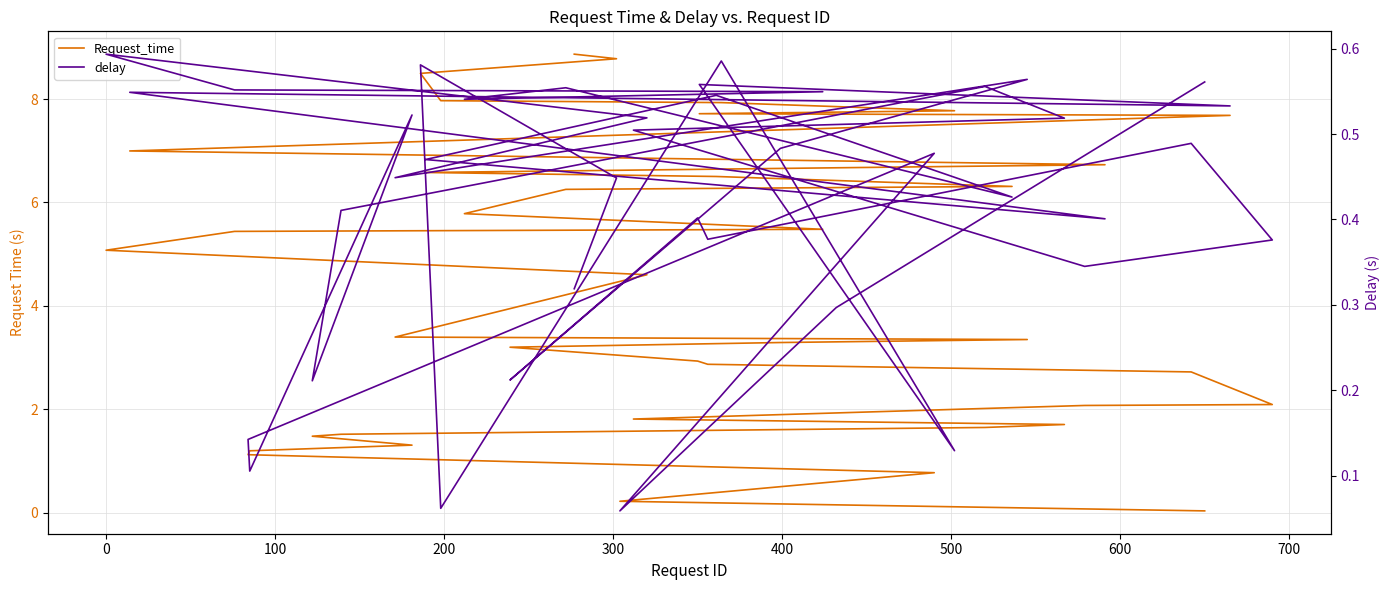

List the series in order of their peak value, highest first.

Request_time, delay